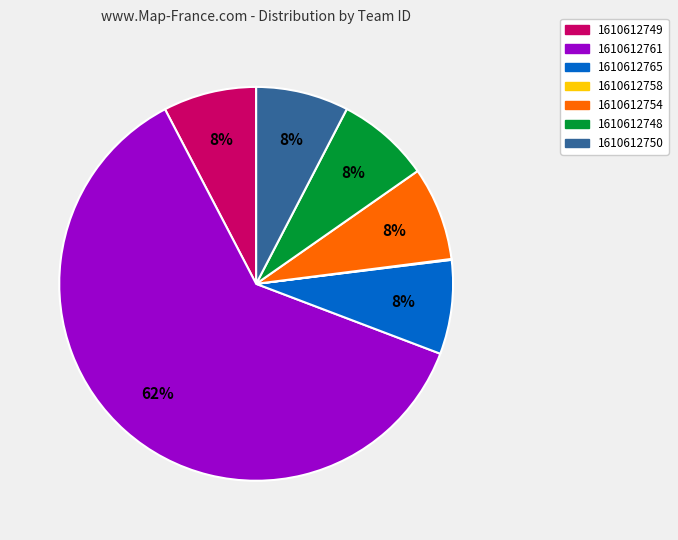

Which has a higher value, 1610612761 or 1610612765?

1610612761